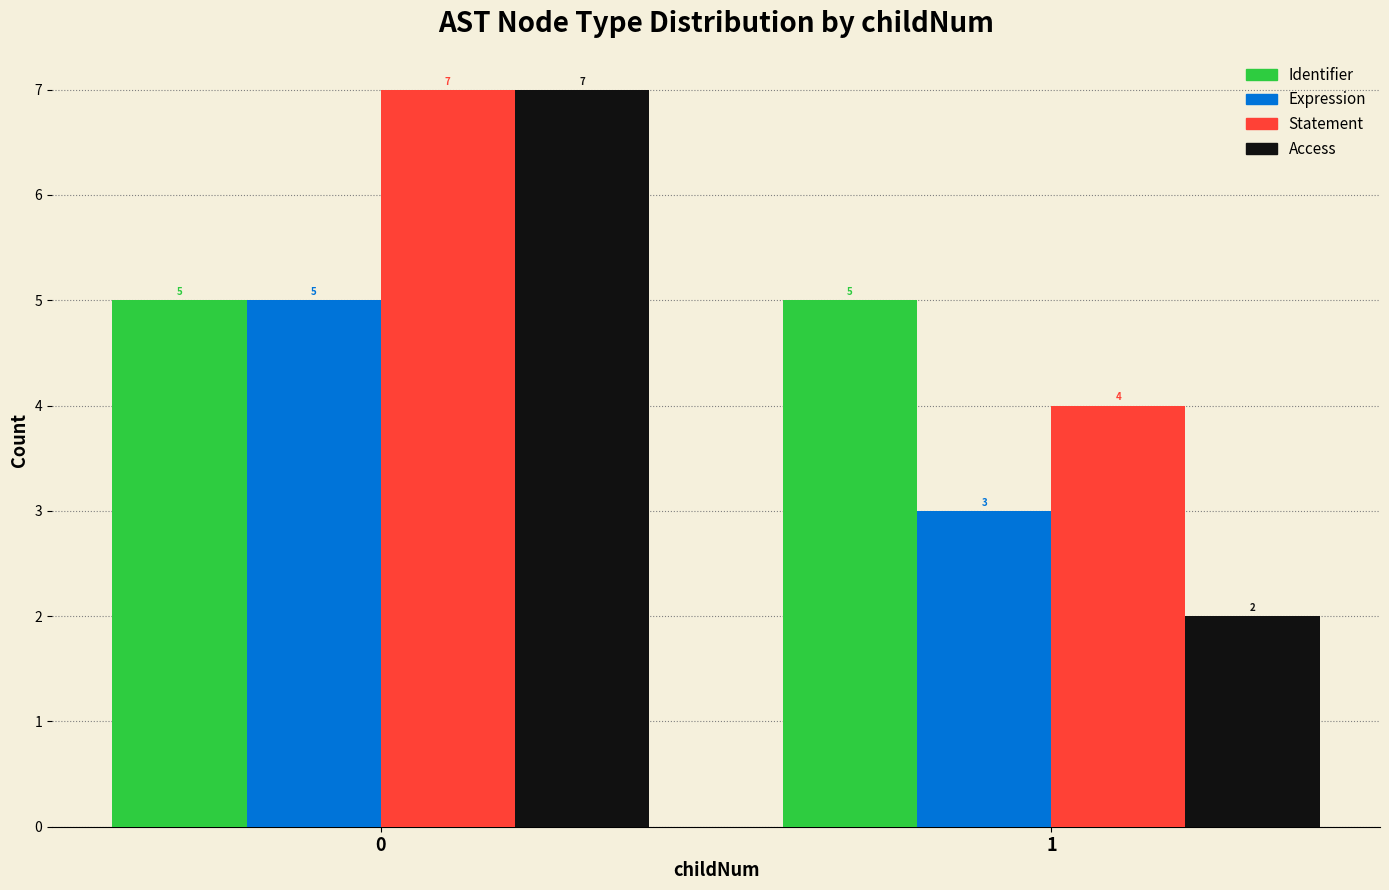

What is the average value of the Expression series?

4